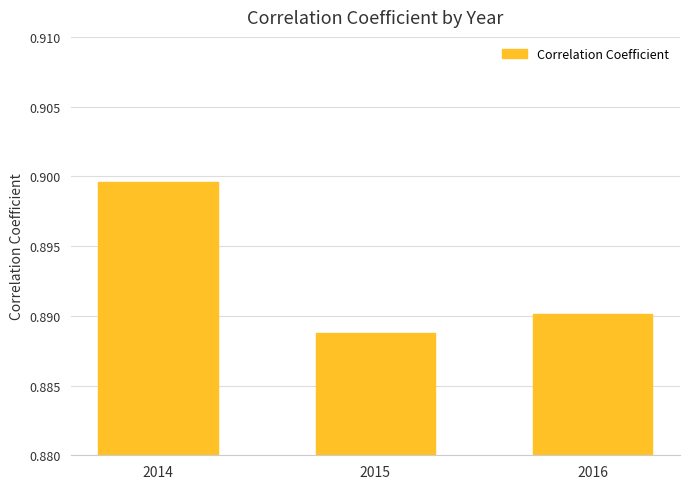

List the labels in order of value, largest first.

2014, 2016, 2015